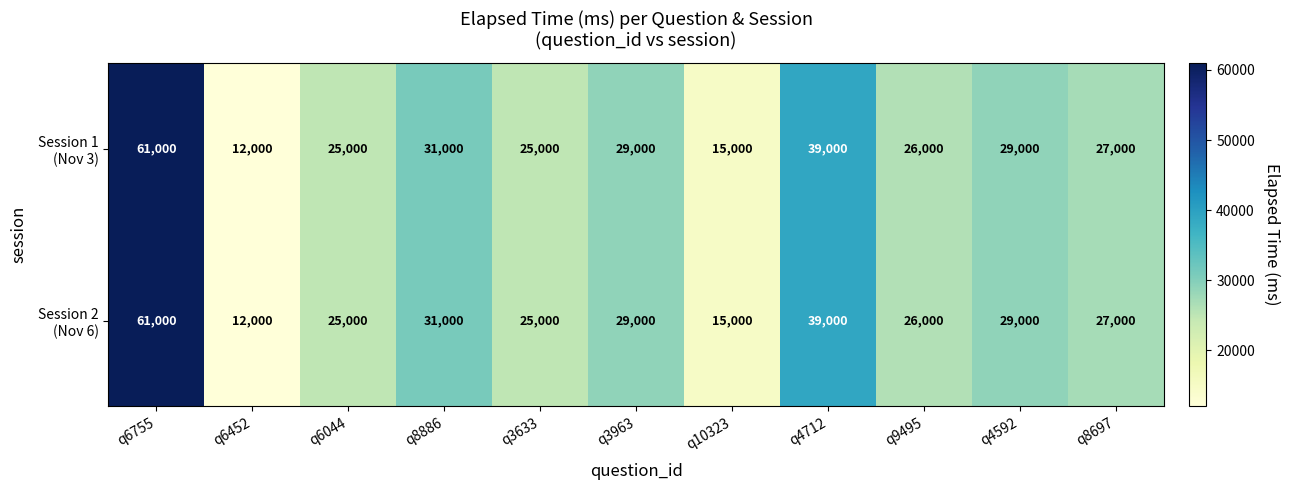

Which category has the lowest value across all series?

q6452